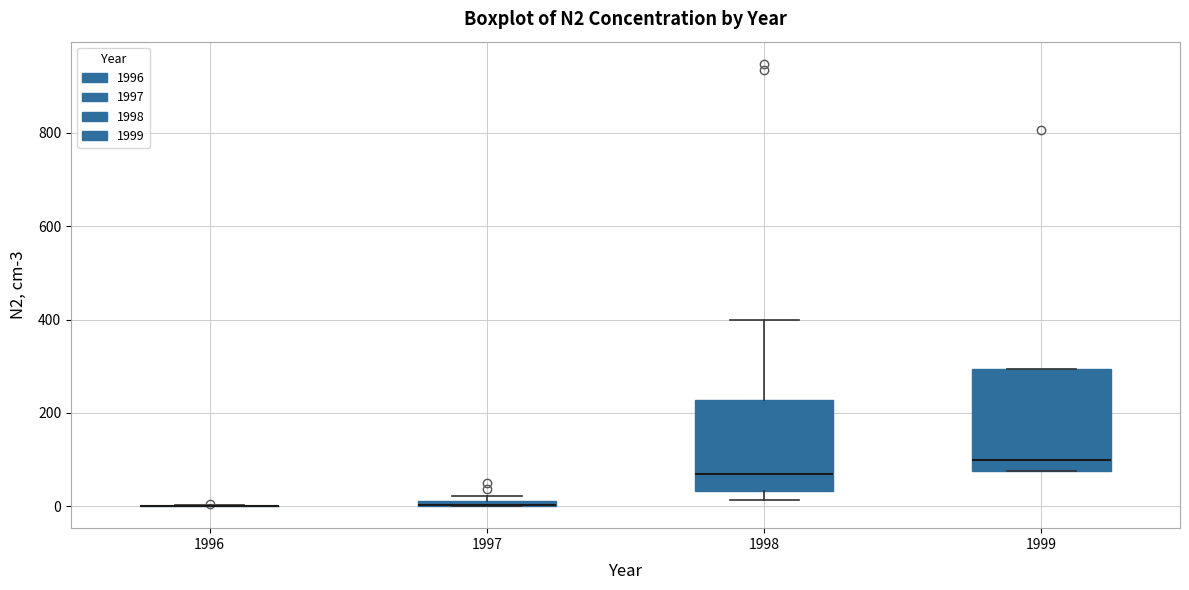

Comparing the boxes themselves (not the whiskers), which one is the tallest?

1999